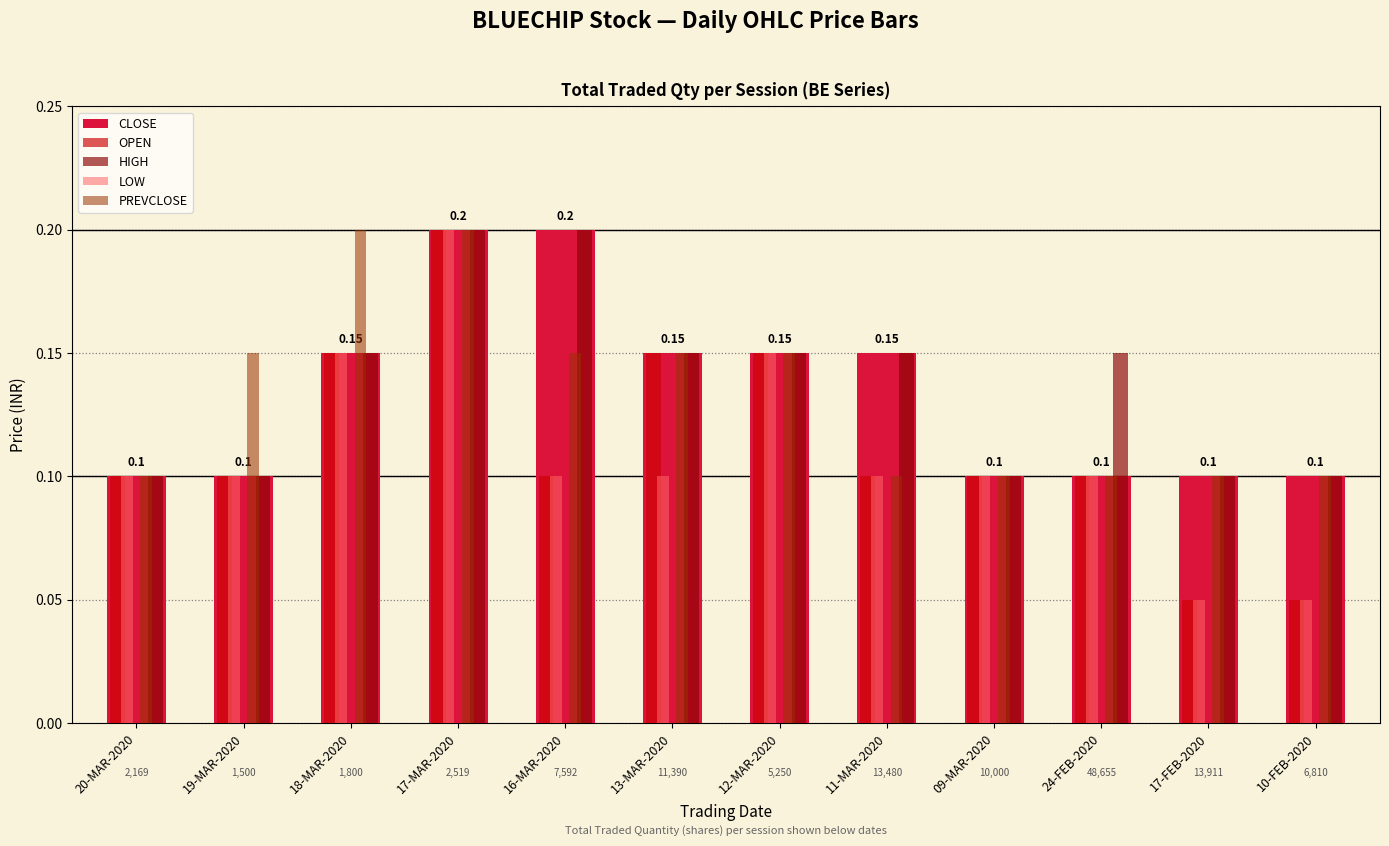

The value of PREVCLOSE at 16-MAR-2020 is 0.2. True or false?

False